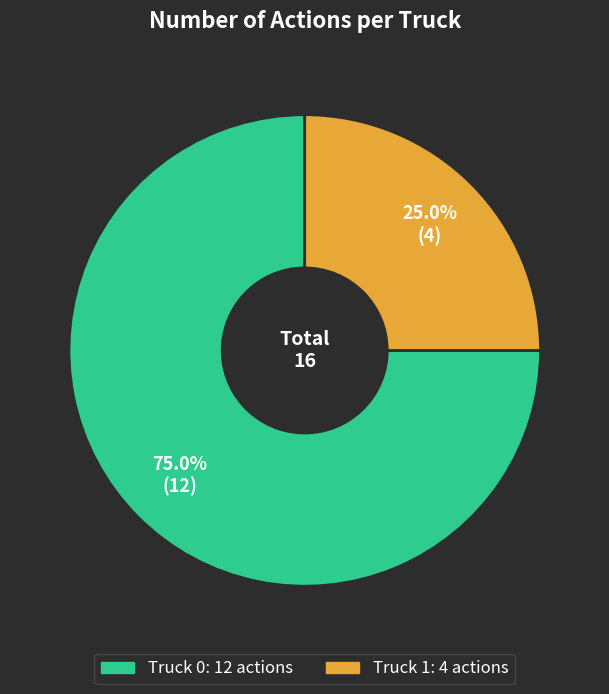

Count the number of slices in the pie.

2